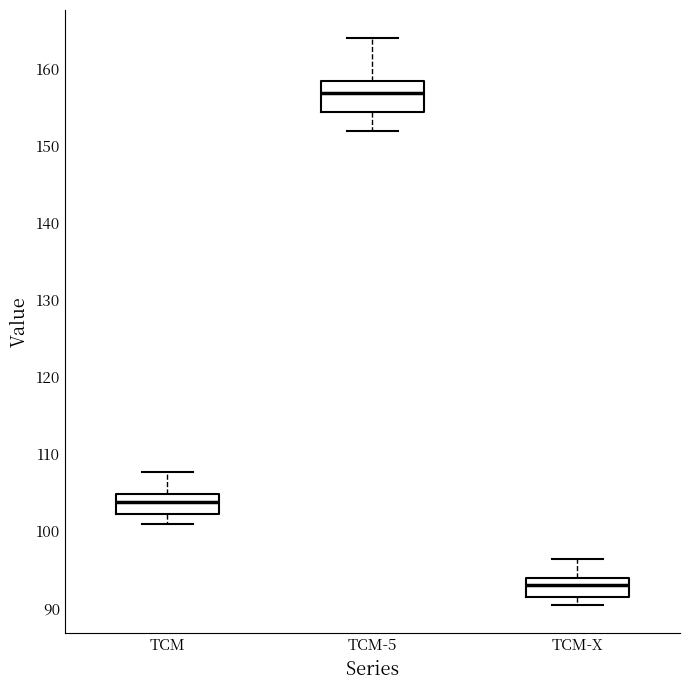

Reading left to right, transcribe this box plot: for each box, give where its median line is, the range the box spans, and where its two whiskers end, as read against the y-axis. The values are not printed on the chart, so give them approximately, as read against the axis.

TCM: median 104, box 102 to 105, whiskers 101 to 108
TCM-5: median 157, box 154 to 158, whiskers 152 to 164
TCM-X: median 93, box 91 to 94, whiskers 90 to 96